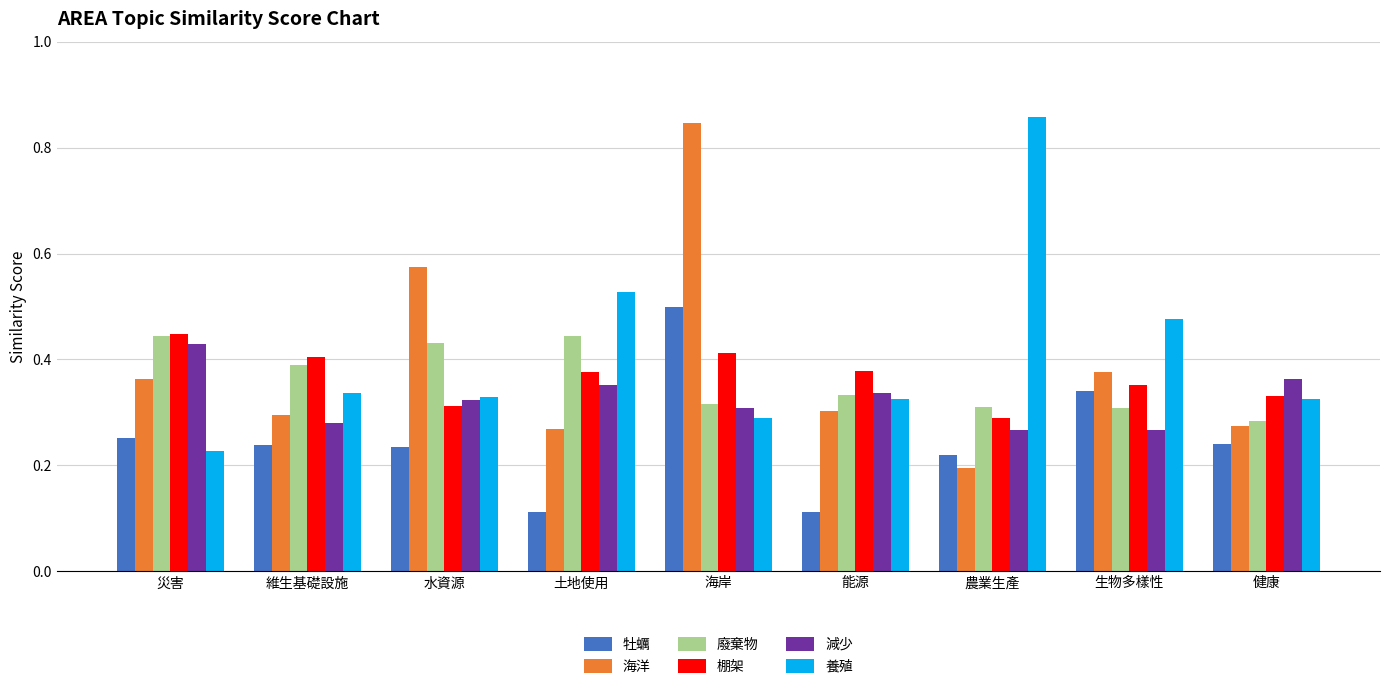

At which label does 海洋 reach its peak?

海岸